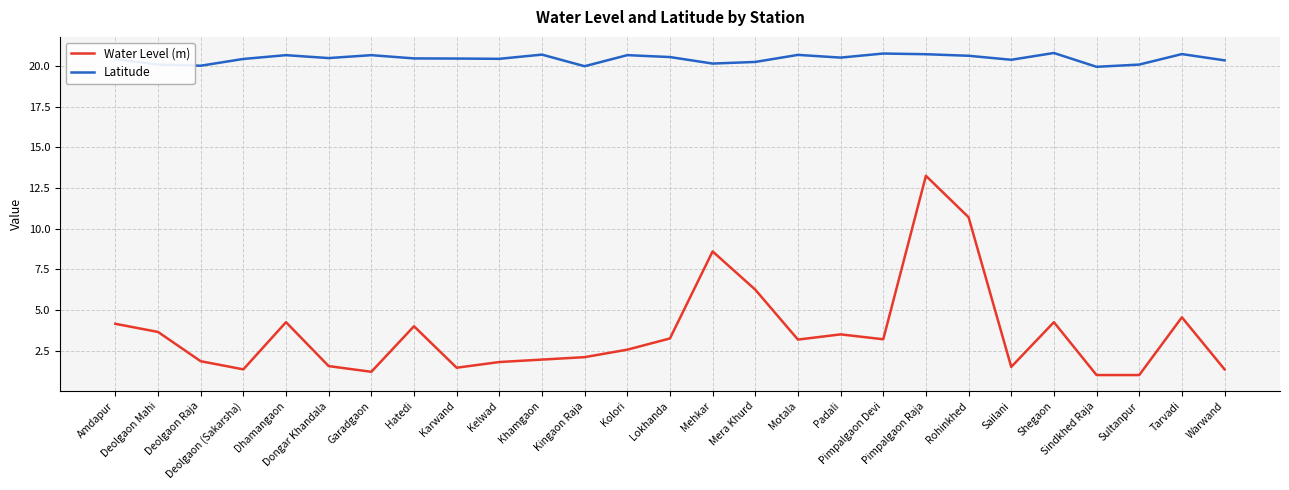

Which series has the largest total across all categories?

Latitude